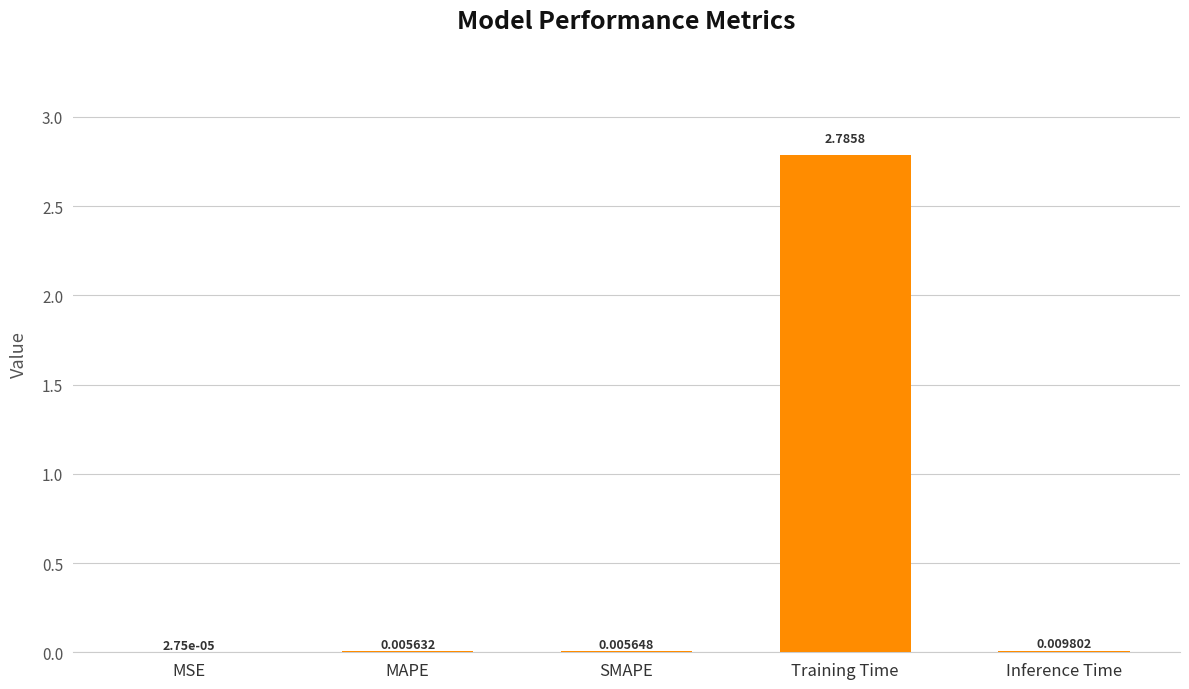

Where is the data nearest to the value 1?

Inference Time